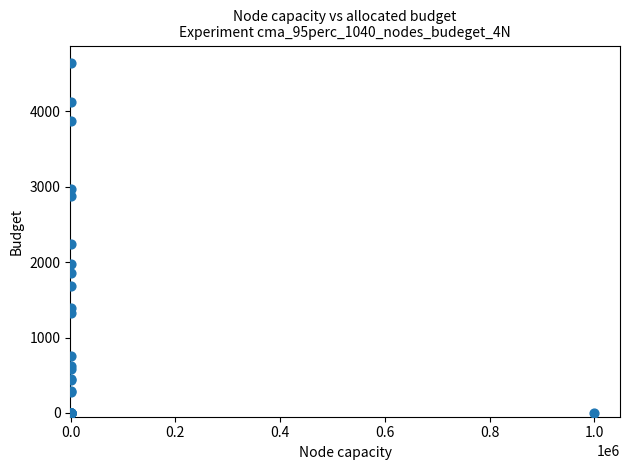

What Y value in the scatter plot is closest to 2321?

2240